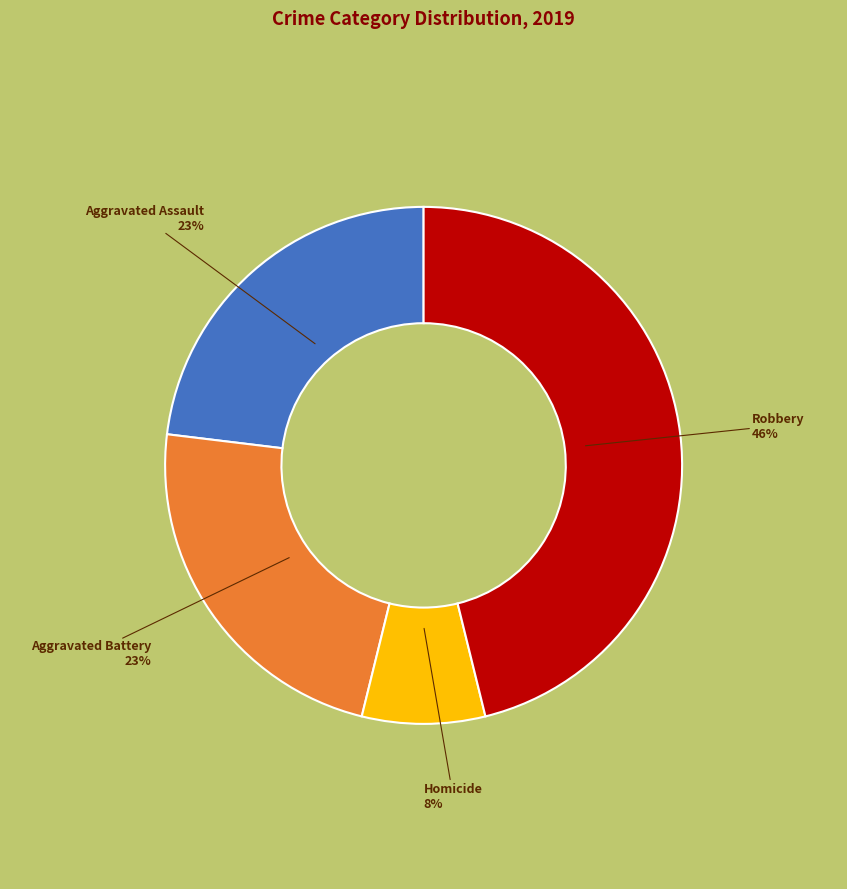

Approximately how many times larger is the value at Homicide compared to Aggravated Battery?

0.3